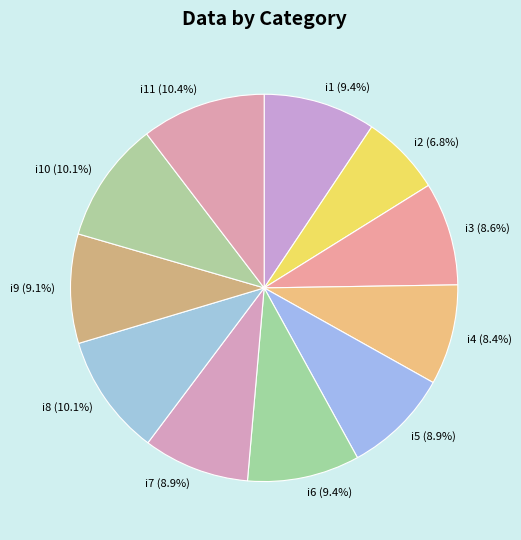

What percentage do i3 (8.6%) and i5 (8.9%) together represent?

17.5%